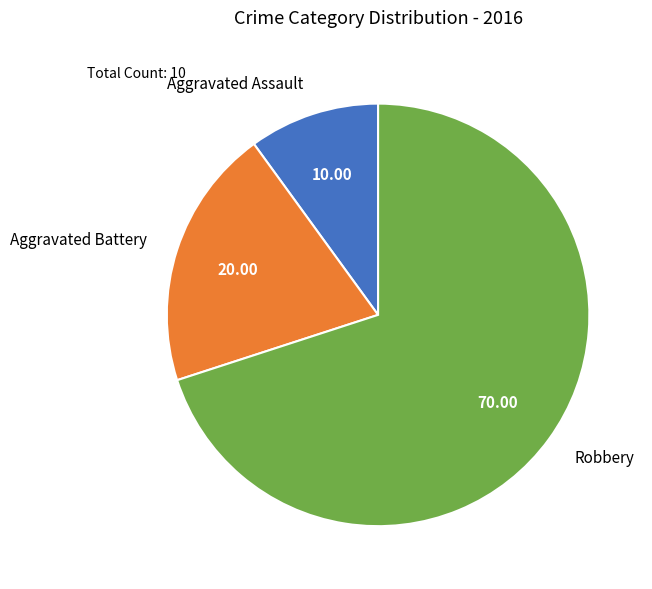

How many slices are in this pie chart?

3